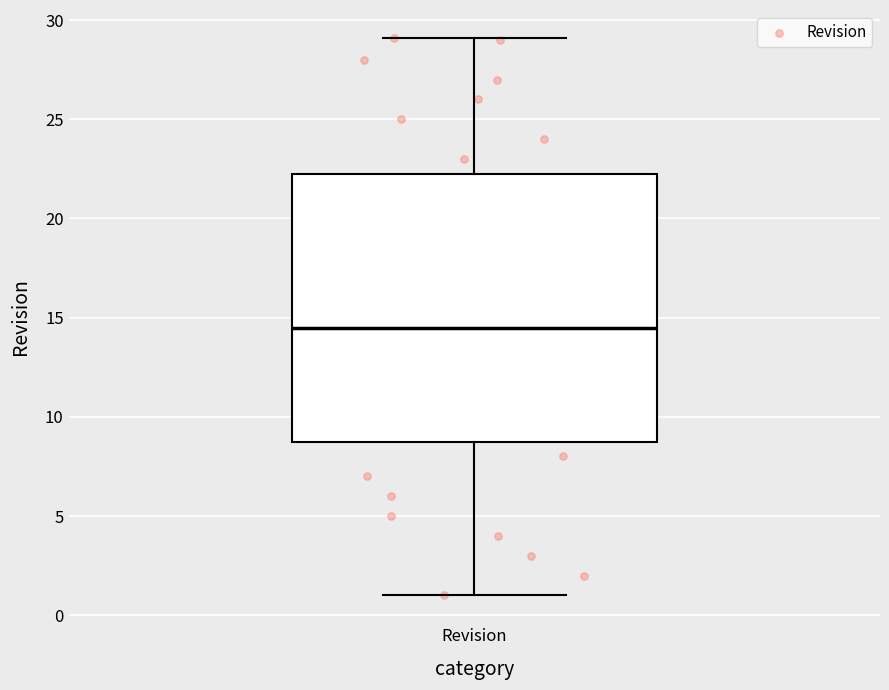

Read this box plot against the y-axis: the position of the median line, the range covered by the box, and the ends of both whiskers. The values are not printed on the chart, so give them approximately, as read against the axis.

median 14.5, box 9.0 to 22.5, whiskers 1.0 to 29.0